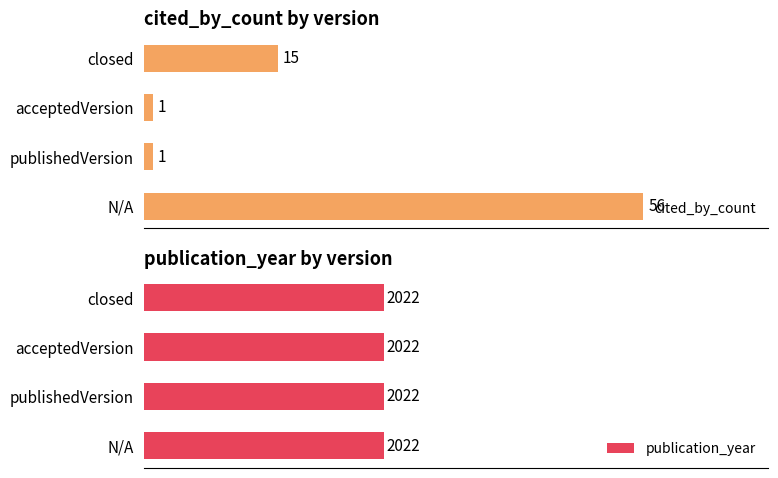

Where is cited_by_count nearest to the value 28?

closed